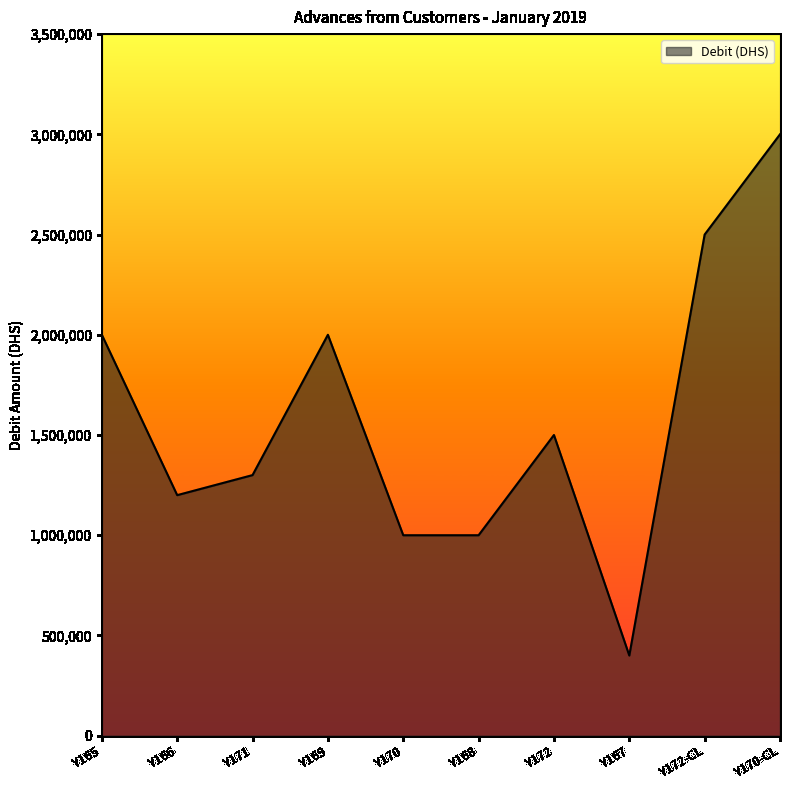

What is the difference between the second highest and minimum values?

2100000